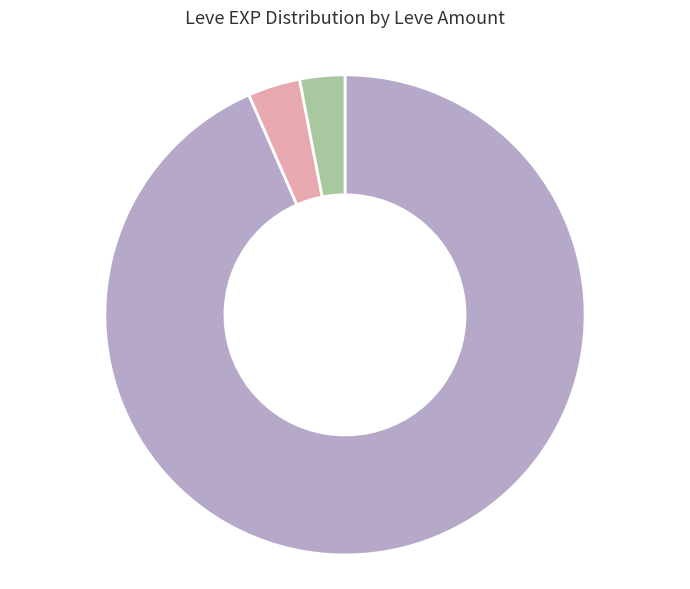

Does any single category account for the majority?

Yes